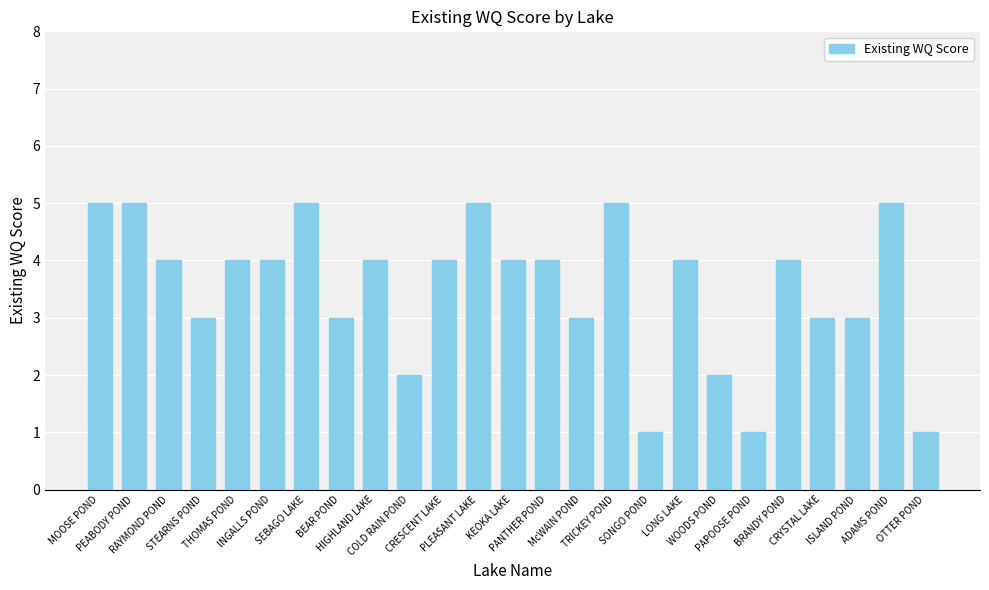

How many distinct data groups are displayed?

1